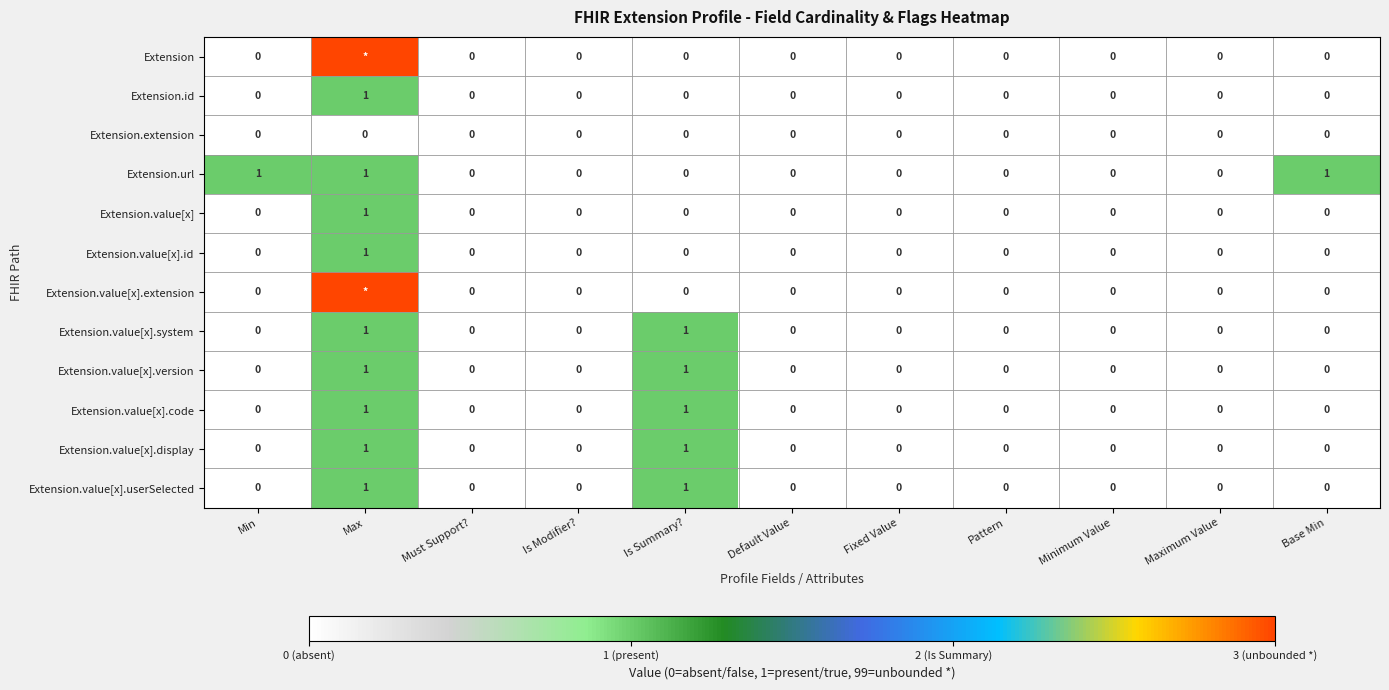

True or false: Extension.value[x].system has a value of 0 at Pattern.

True